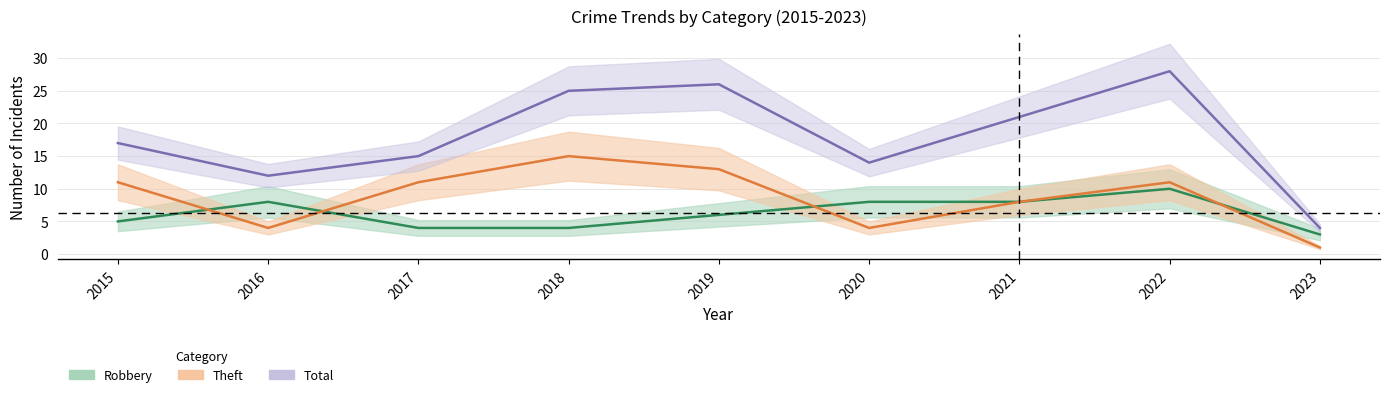

What is the lowest value of the Robbery series?

3